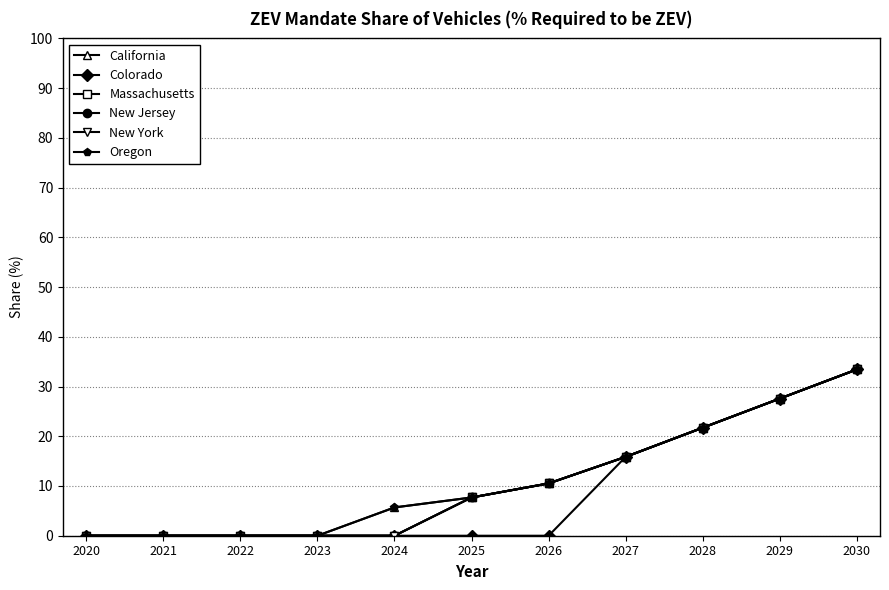

True or false: New York has a value of 33.4 at 2030.

True